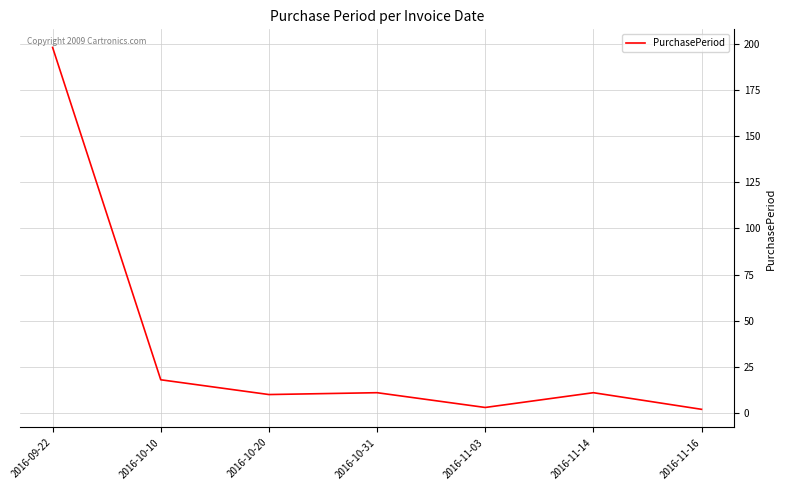

Approximately how many times larger is the value at 2016-10-10 compared to 2016-10-31?

1.6